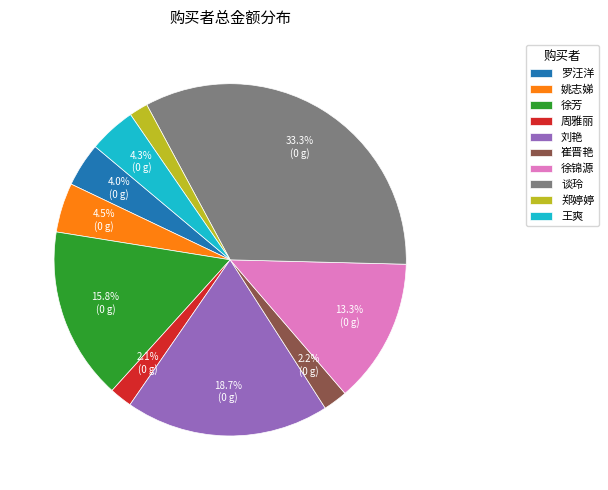

What is the largest slice in the pie chart?

谈玲